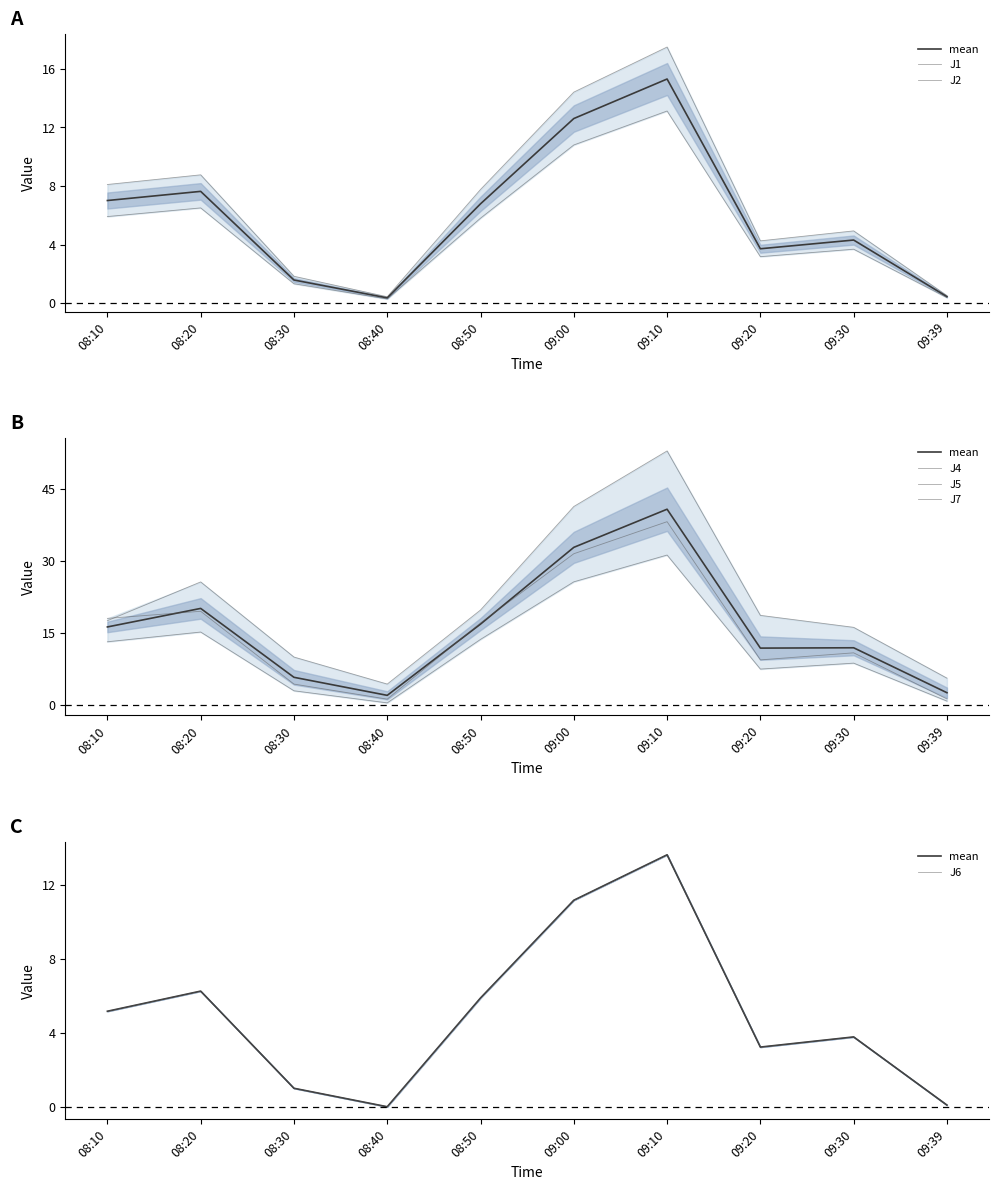

What position from the right is 09:30?

2